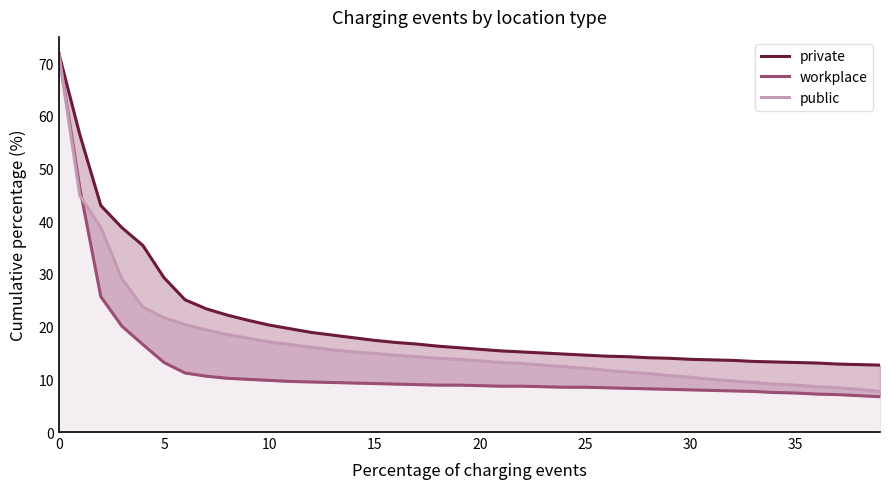

Rank the series at 18 from highest to lowest value.

private, public, workplace